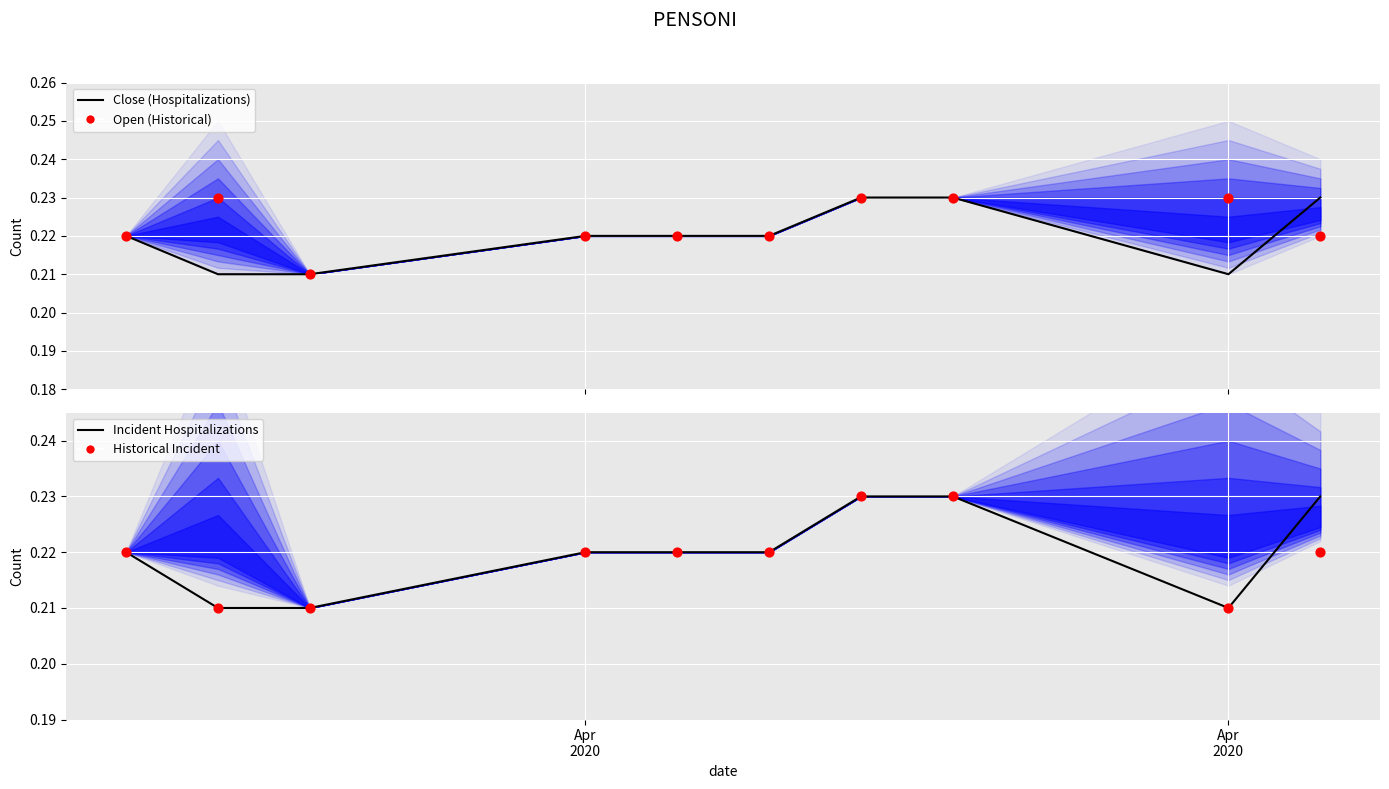

Which series contains the highest Y value?

Close (Hospitalizations)